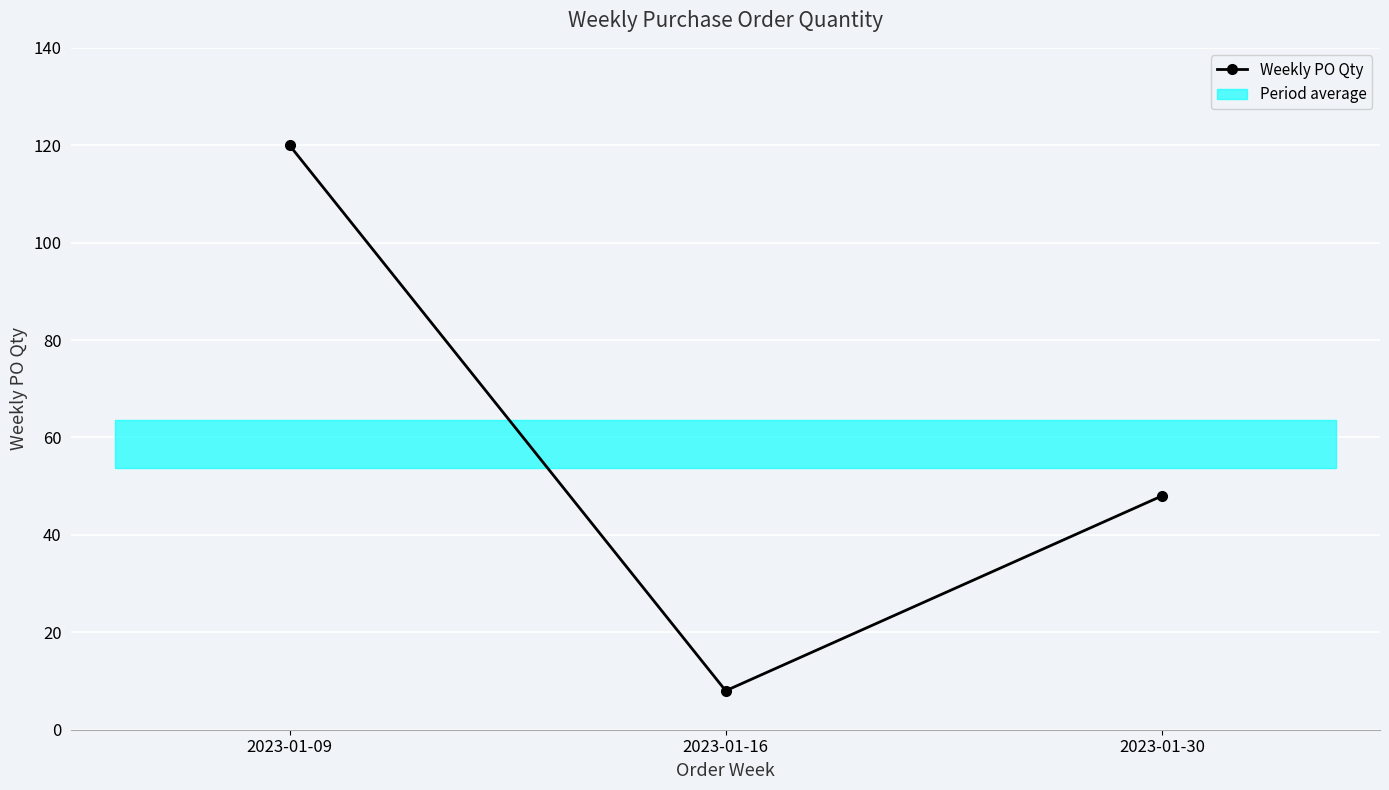

Is this an area chart (filled region under the line)?

No